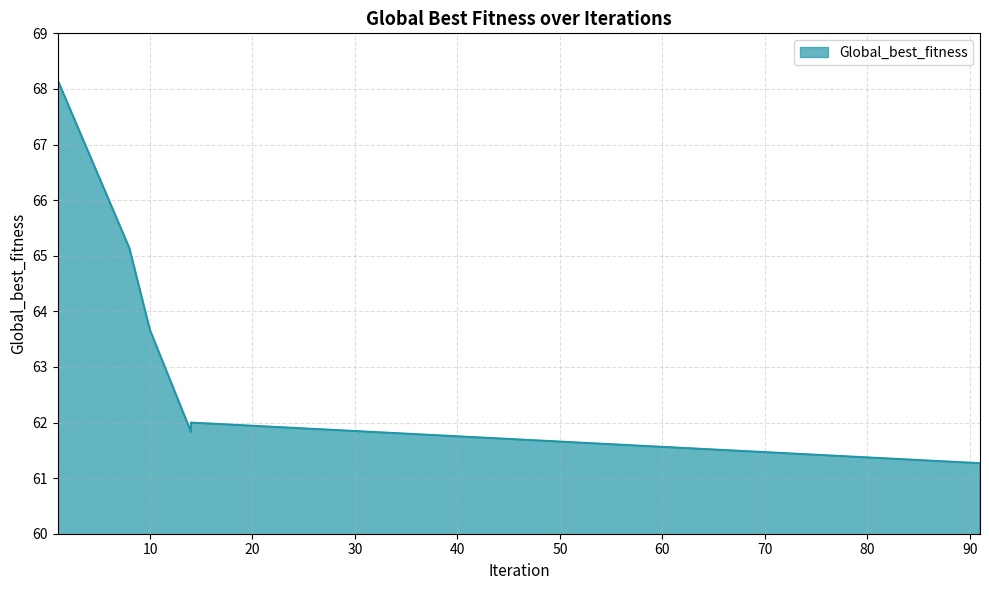

At which category does the chart reach its peak across all series?

1